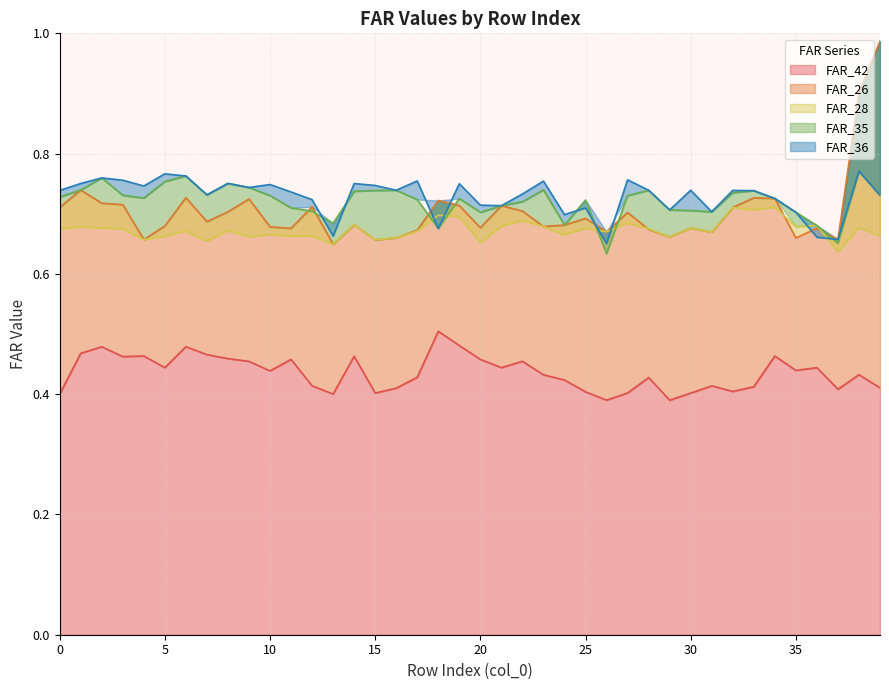

What is the value of the FAR_26 point at the 11th from the left?

0.7